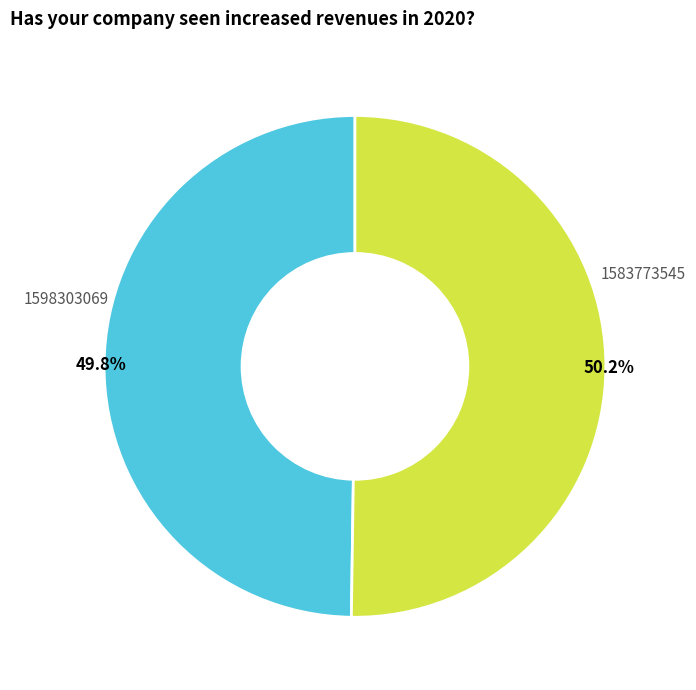

Is there any slice that represents more than half of the pie?

Yes